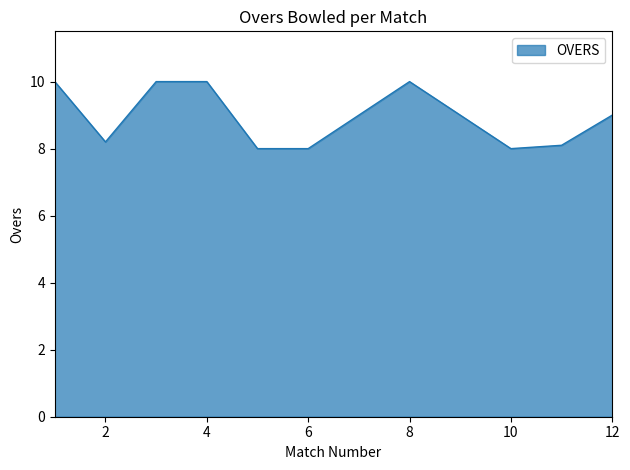

What is the difference between the maximum and minimum values?

2.0